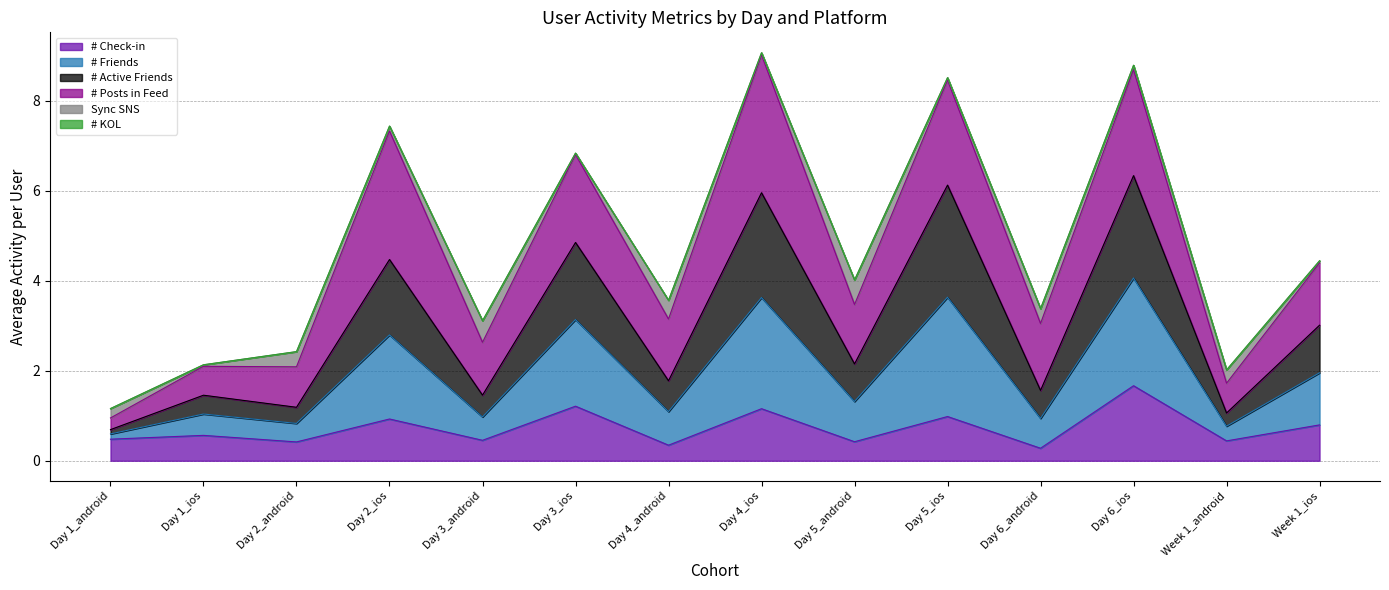

What is the total value across all series at Day 3_android?

3.1